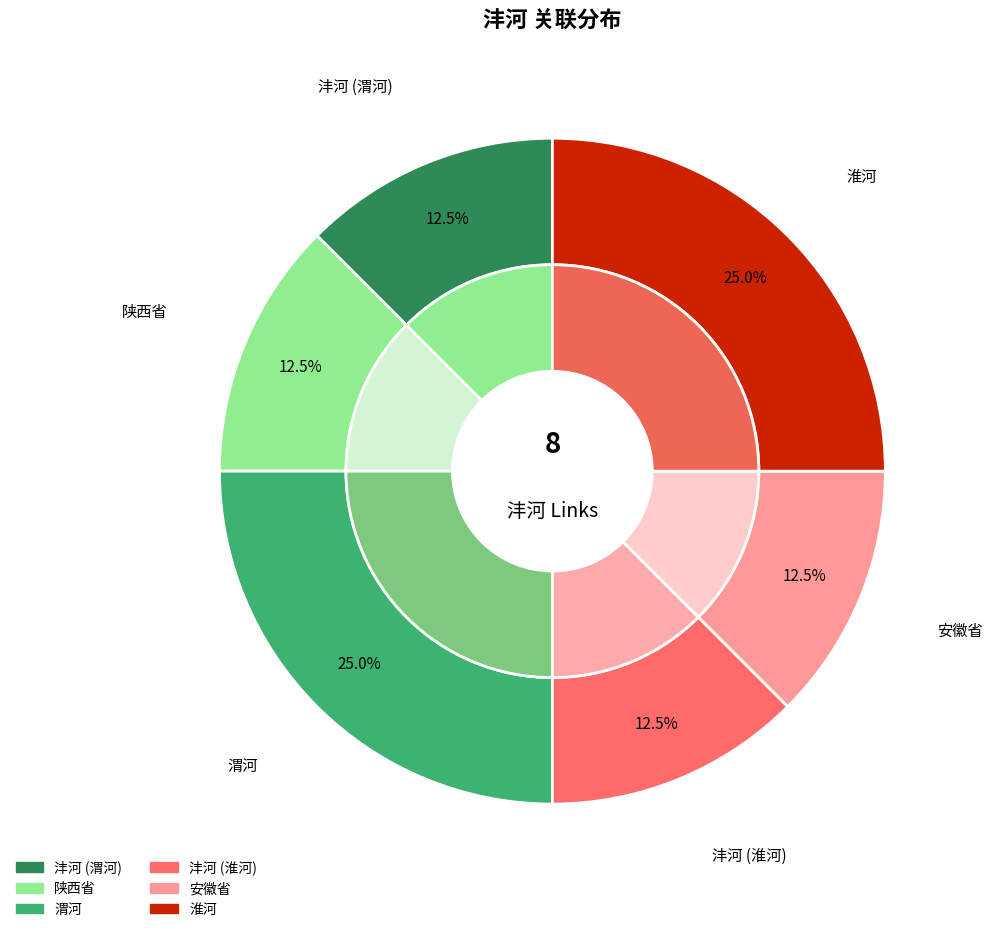

To the nearest percent, what is the combined percentage of 沣河 (渭河) and 陕西省?

25%